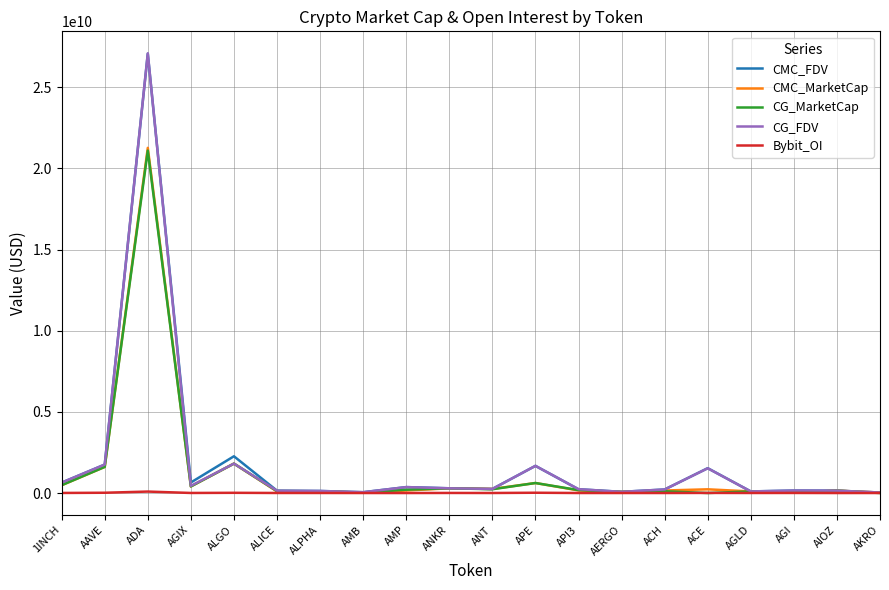

At which category is the sum across all series the highest?

ADA